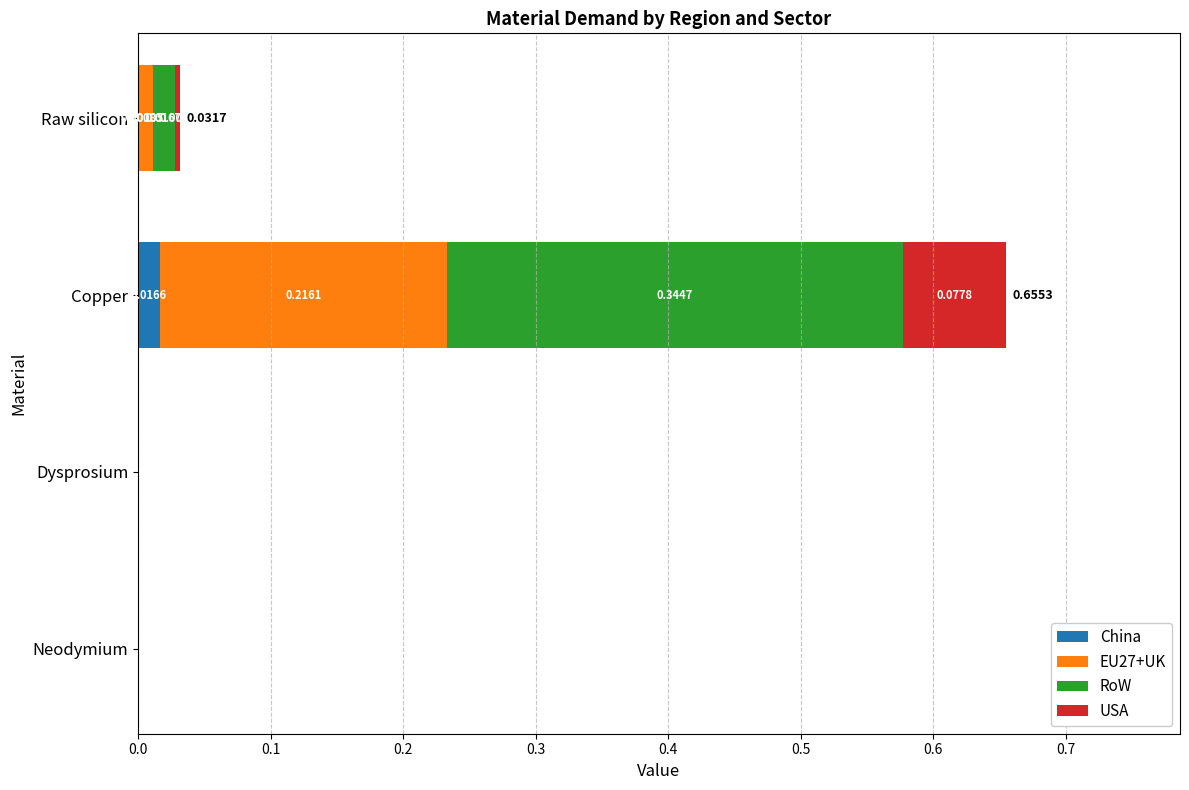

Which category has the highest value in the China series?

Copper